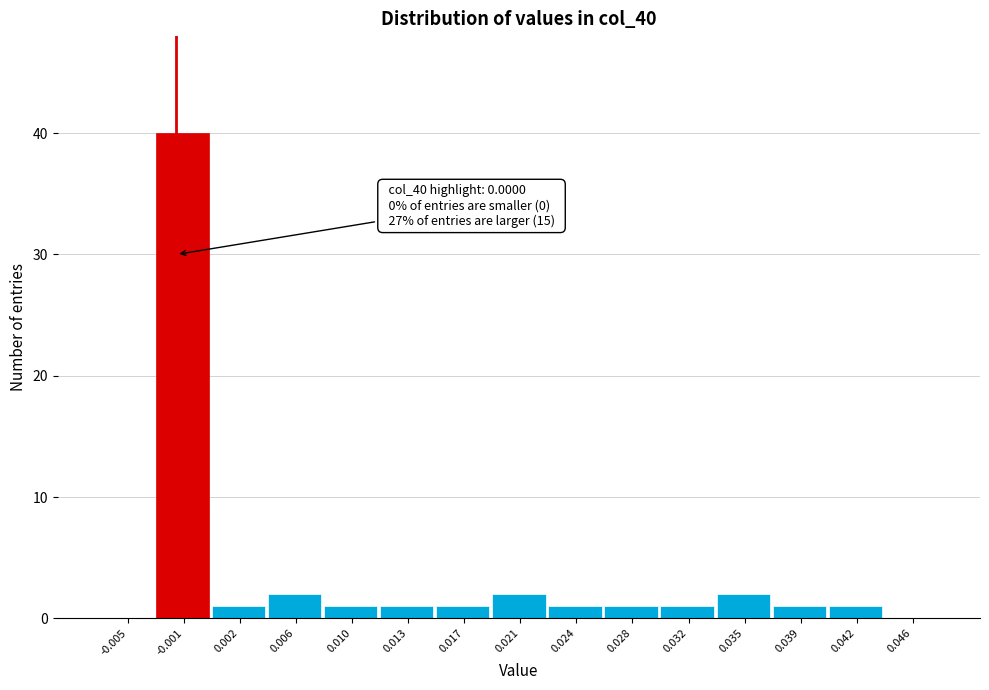

Reading right to left, list all the values displayed in this chart.

0.046=0	0.042=1	0.039=1	0.035=2	0.032=1	0.028=1	0.024=1	0.021=2	0.017=1	0.013=1	0.010=1	0.006=2	0.002=1	-0.001=40	-0.005=0